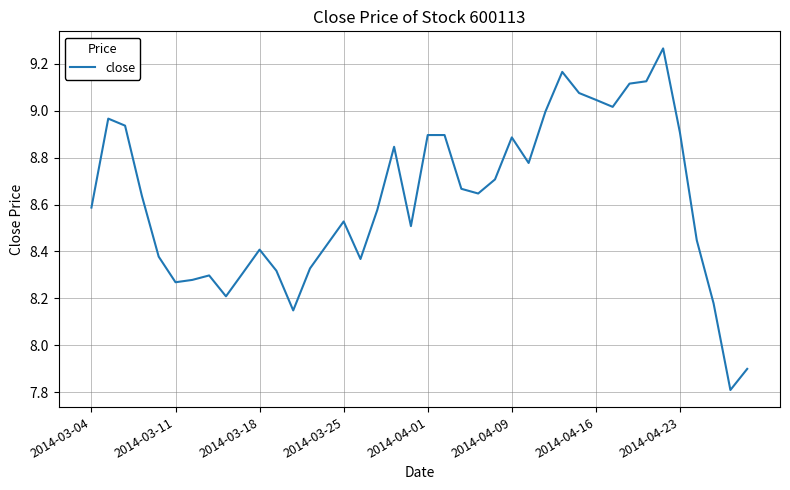

What is the difference between the maximum and minimum values?

1.5